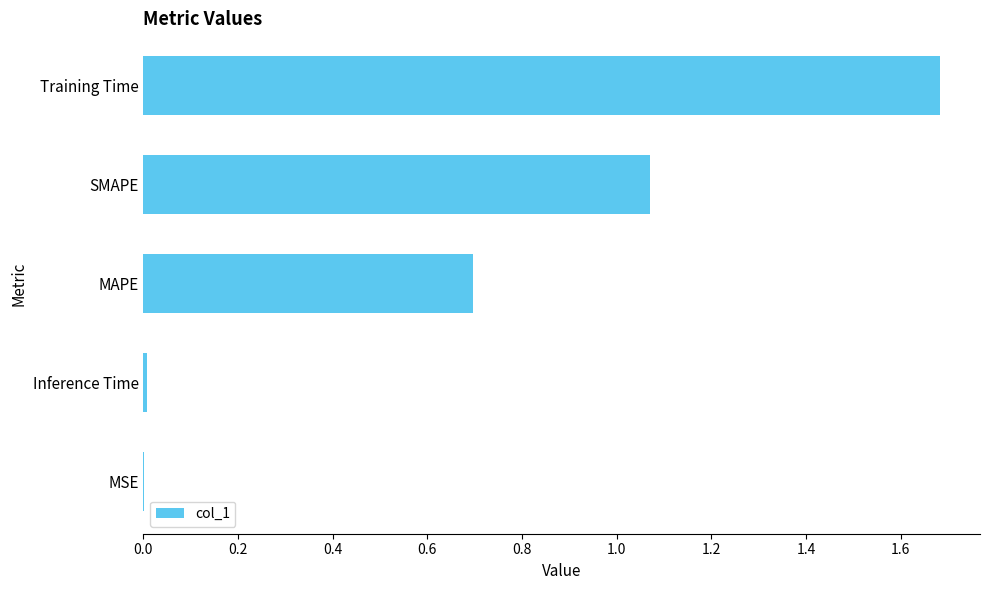

The chart shows a value of 1.7 at Training Time. True or false?

True